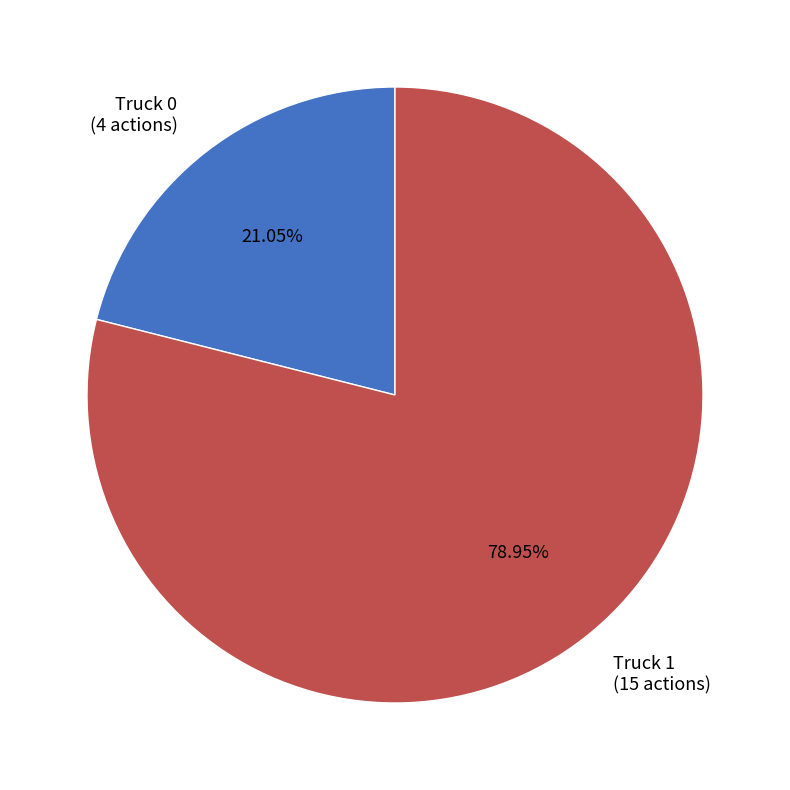

Is there any slice that represents more than half of the pie?

Yes